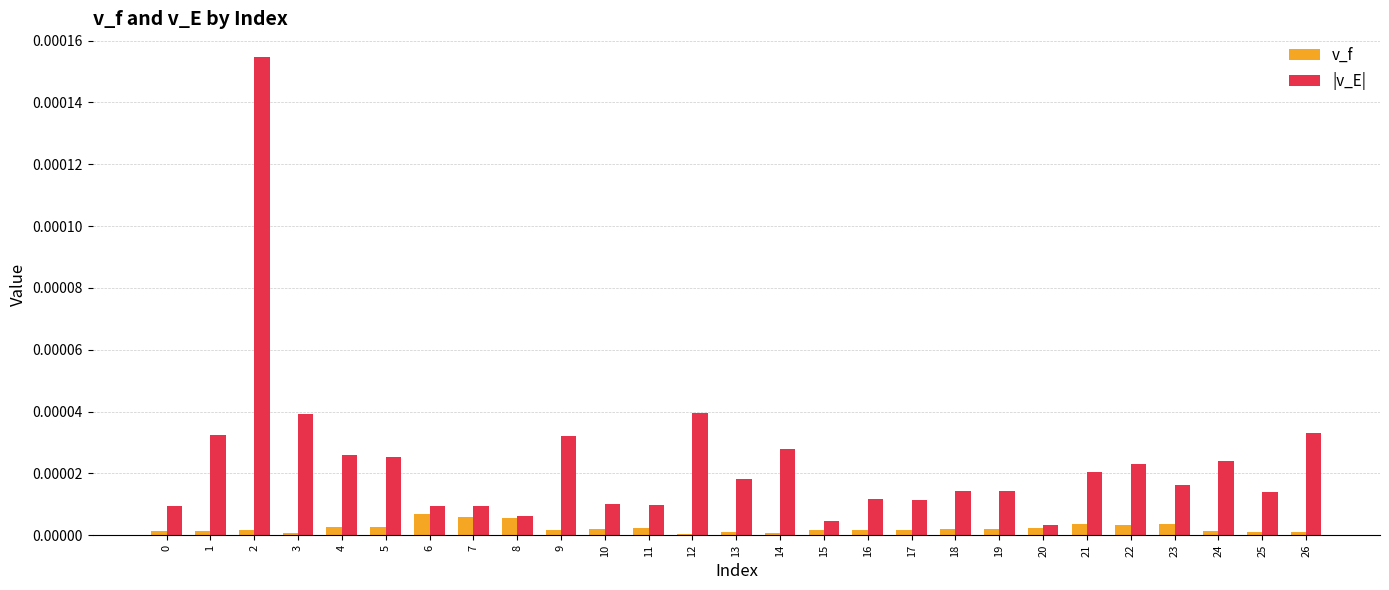

At which category does the chart reach its peak across all series?

2